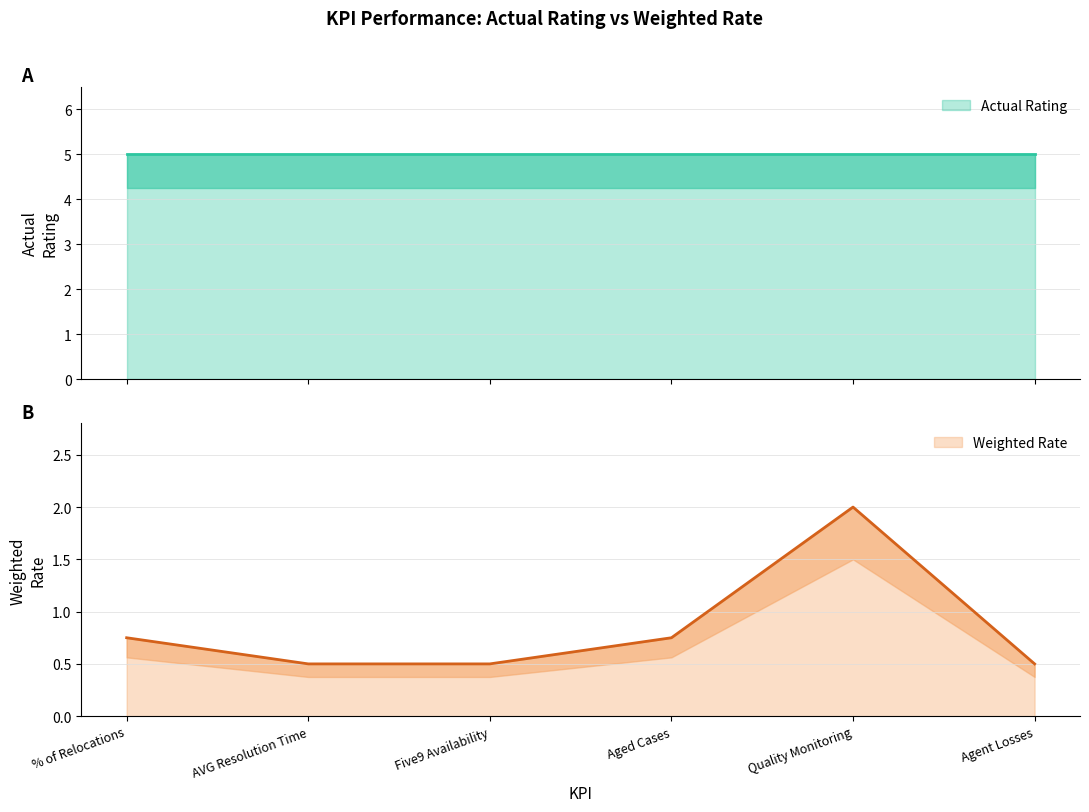

Reading right to left, extract all data points from this chart.

Agent Losses=0.5	Quality Monitoring=2.0	Aged Cases=0.8	Five9 Availability=0.5	AVG Resolution Time=0.5	% of Relocations=0.8